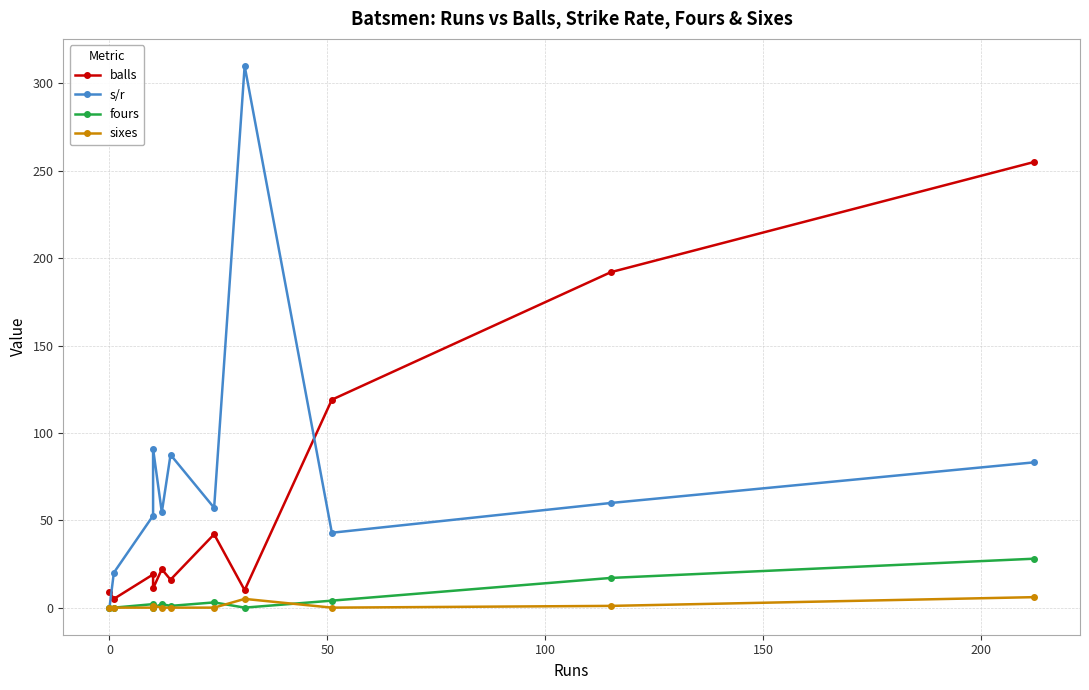

Rank the series by their maximum value, from lowest to highest.

sixes, fours, balls, s/r